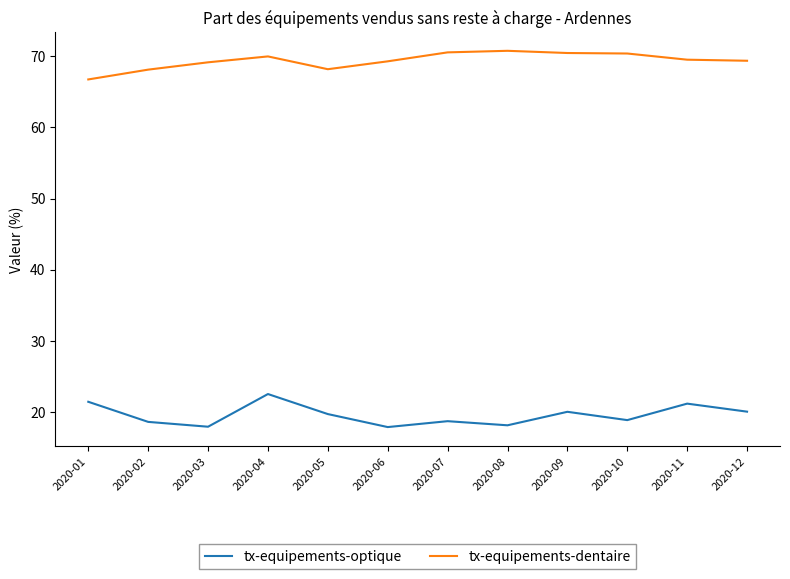

True or false: tx-equipements-dentaire and tx-equipements-optique cross at least once.

False